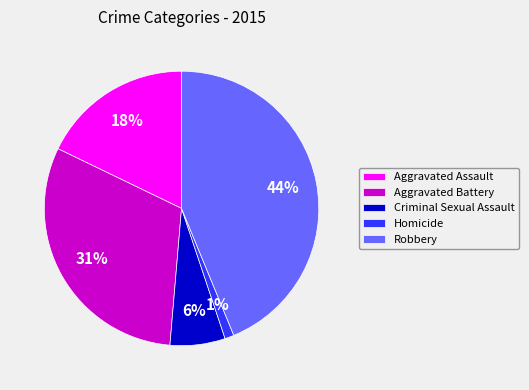

Which slice is the largest?

Robbery